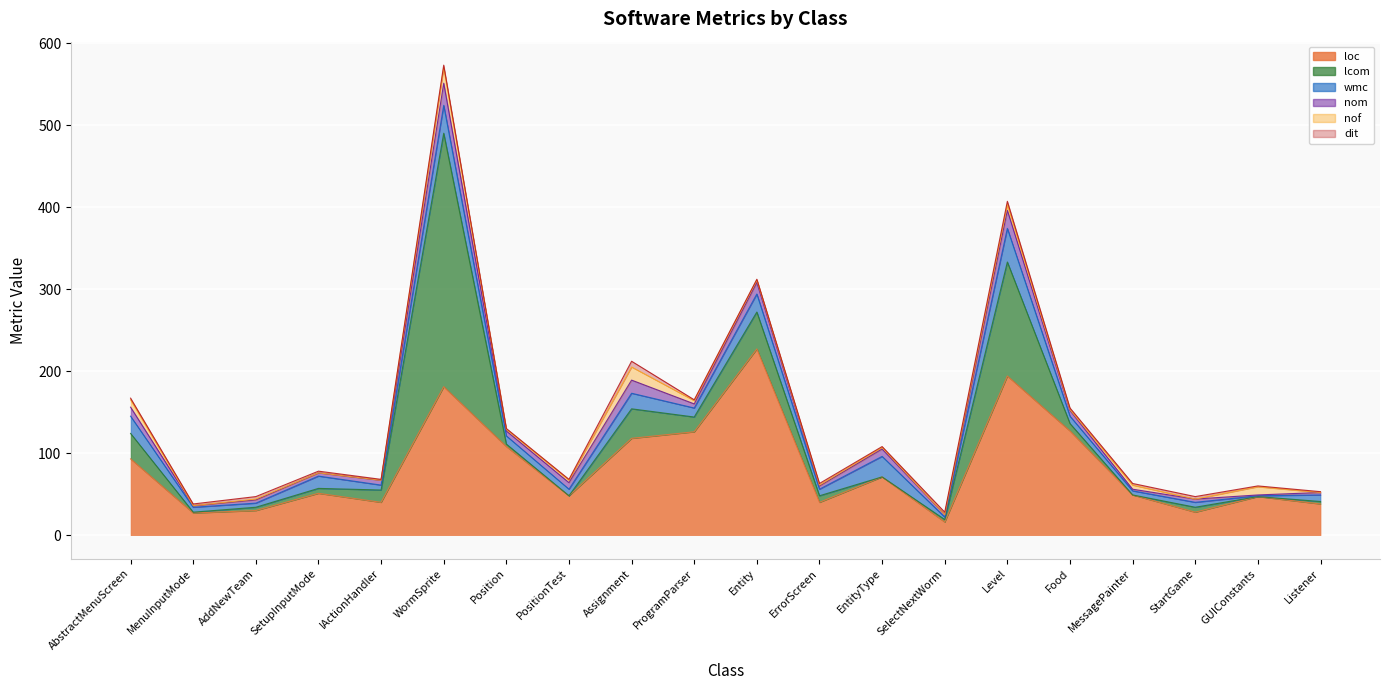

At which category does the chart reach its peak across all series?

WormSprite